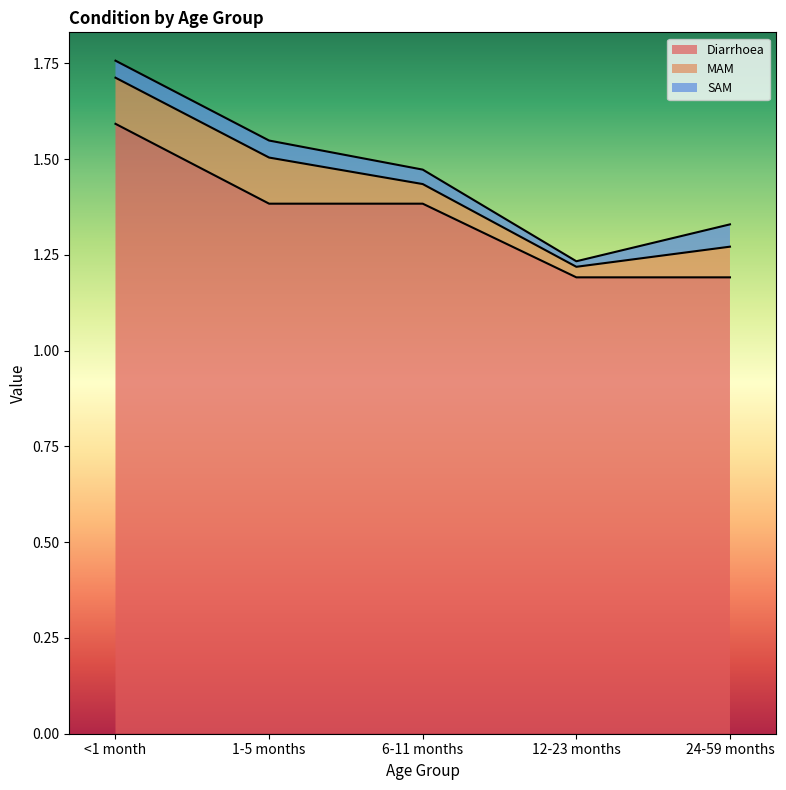

What is the label of the 3rd point from the left?

6-11 months